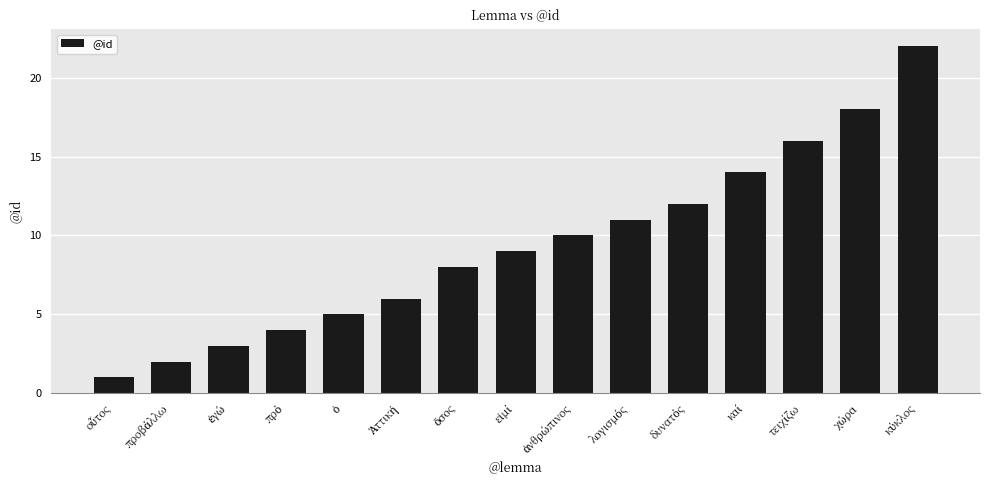

What is the difference between the maximum and minimum values?

21